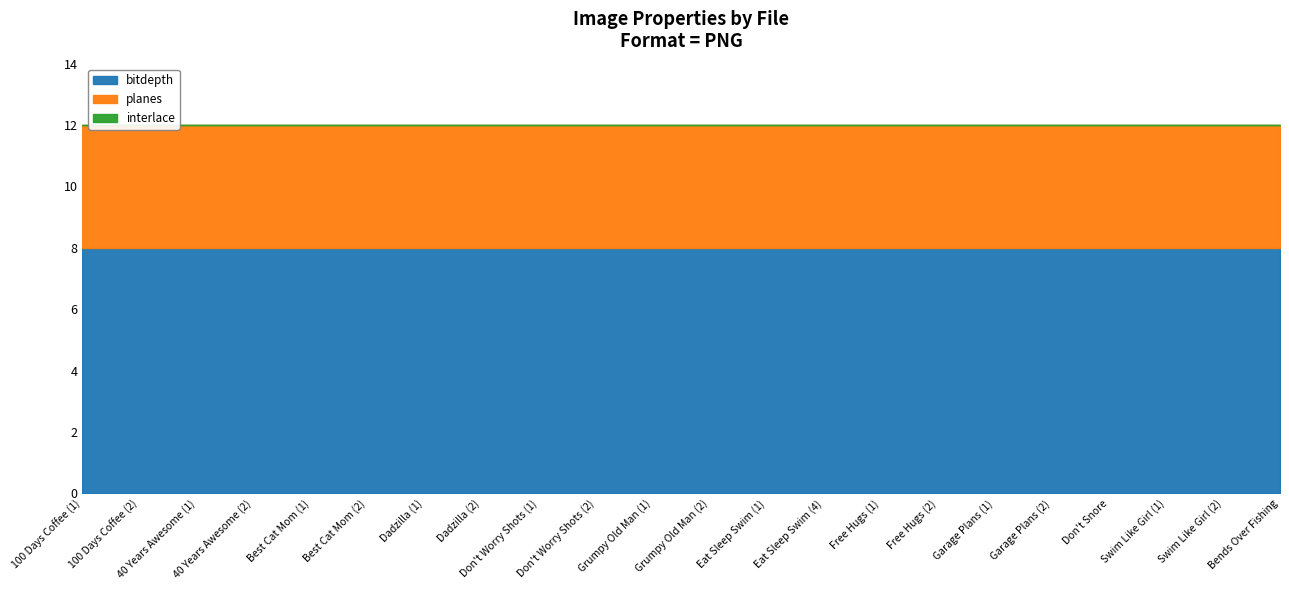

Reading left to right, transcribe all the data shown in this chart.

bitdepth: 100 Days Coffee (1)=8	100 Days Coffee (2)=8	40 Years Awesome (1)=8	40 Years Awesome (2)=8	Best Cat Mom (1)=8	Best Cat Mom (2)=8	Dadzilla (1)=8	Dadzilla (2)=8	Don't Worry Shots (1)=8	Don't Worry Shots (2)=8	Grumpy Old Man (1)=8	Grumpy Old Man (2)=8	Eat Sleep Swim (1)=8	Eat Sleep Swim (4)=8	Free Hugs (1)=8	Free Hugs (2)=8	Garage Plans (1)=8	Garage Plans (2)=8	Don't Snore=8	Swim Like Girl (1)=8	Swim Like Girl (2)=8	Bends Over Fishing=8
interlace: 100 Days Coffee (1)=0	100 Days Coffee (2)=0	40 Years Awesome (1)=0	40 Years Awesome (2)=0	Best Cat Mom (1)=0	Best Cat Mom (2)=0	Dadzilla (1)=0	Dadzilla (2)=0	Don't Worry Shots (1)=0	Don't Worry Shots (2)=0	Grumpy Old Man (1)=0	Grumpy Old Man (2)=0	Eat Sleep Swim (1)=0	Eat Sleep Swim (4)=0	Free Hugs (1)=0	Free Hugs (2)=0	Garage Plans (1)=0	Garage Plans (2)=0	Don't Snore=0	Swim Like Girl (1)=0	Swim Like Girl (2)=0	Bends Over Fishing=0
planes: 100 Days Coffee (1)=4	100 Days Coffee (2)=4	40 Years Awesome (1)=4	40 Years Awesome (2)=4	Best Cat Mom (1)=4	Best Cat Mom (2)=4	Dadzilla (1)=4	Dadzilla (2)=4	Don't Worry Shots (1)=4	Don't Worry Shots (2)=4	Grumpy Old Man (1)=4	Grumpy Old Man (2)=4	Eat Sleep Swim (1)=4	Eat Sleep Swim (4)=4	Free Hugs (1)=4	Free Hugs (2)=4	Garage Plans (1)=4	Garage Plans (2)=4	Don't Snore=4	Swim Like Girl (1)=4	Swim Like Girl (2)=4	Bends Over Fishing=4